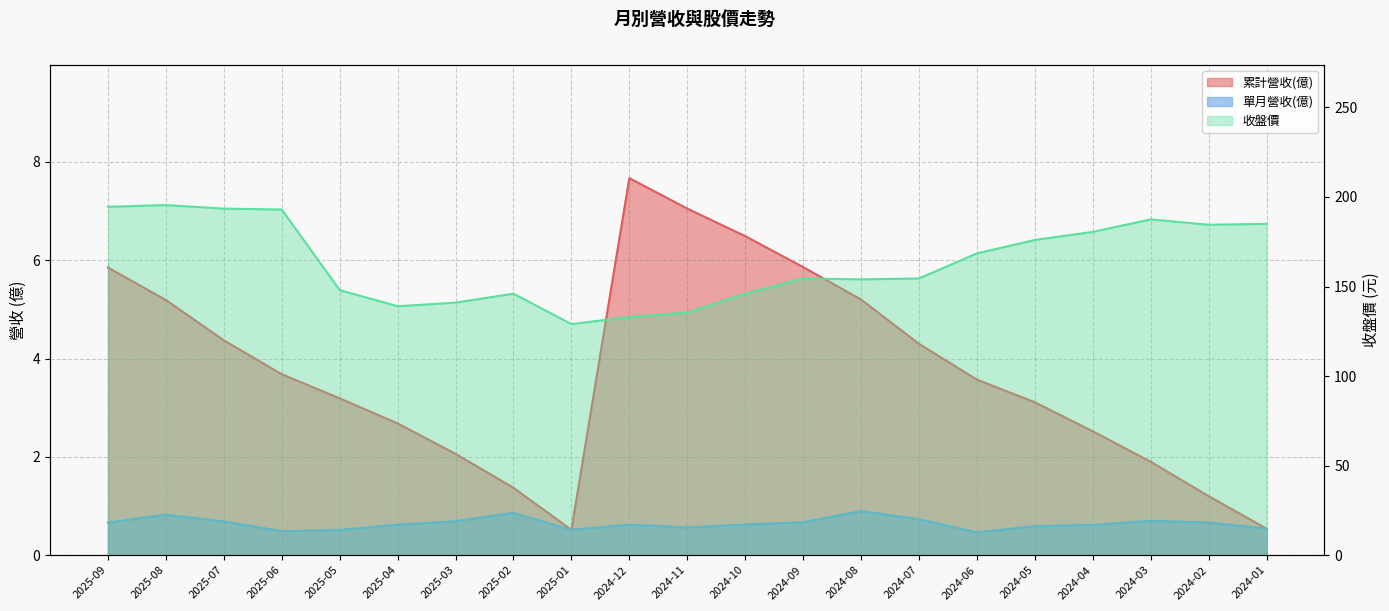

The value of 收盤價 at 2025-09 is 194.5. True or false?

True